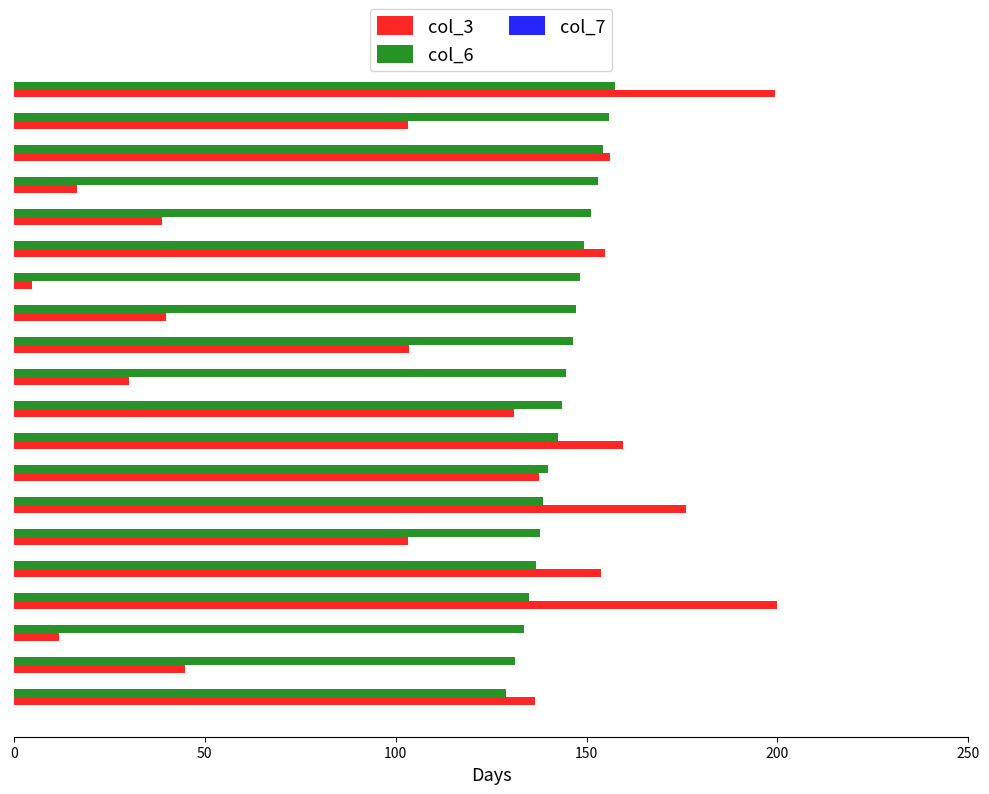

Which series has the largest total across all categories?

col_6